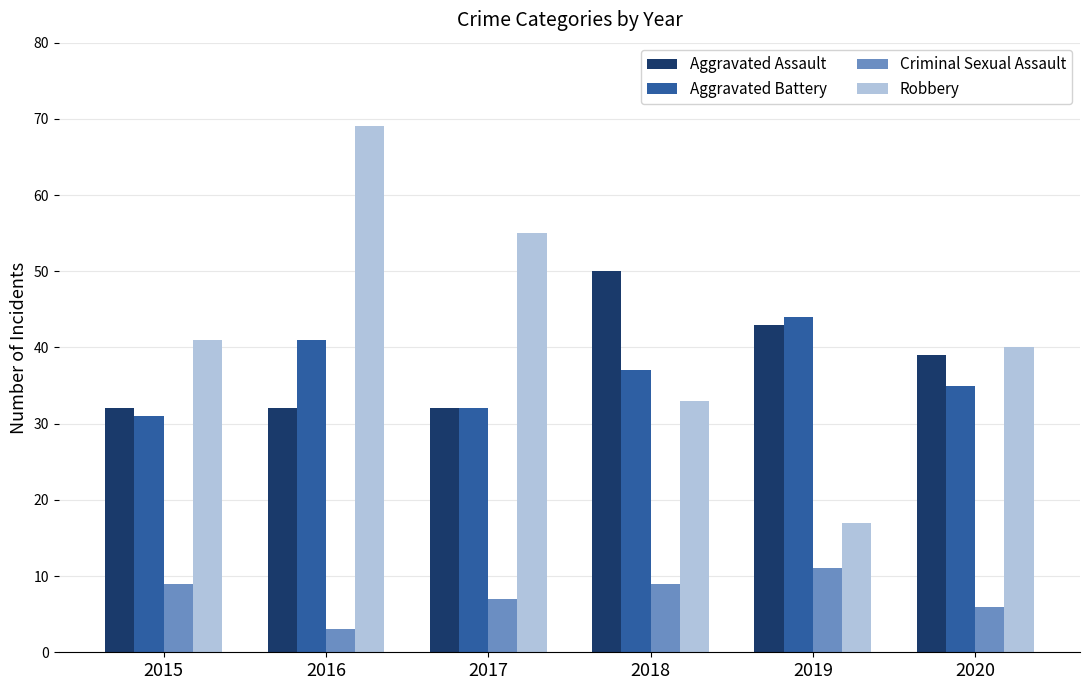

Reading right to left, list all the values displayed in this chart.

Aggravated Assault: 2020=39	2019=43	2018=50	2017=32	2016=32	2015=32
Aggravated Battery: 2020=35	2019=44	2018=37	2017=32	2016=41	2015=31
Criminal Sexual Assault: 2020=6	2019=11	2018=9	2017=7	2016=3	2015=9
Robbery: 2020=40	2019=17	2018=33	2017=55	2016=69	2015=41